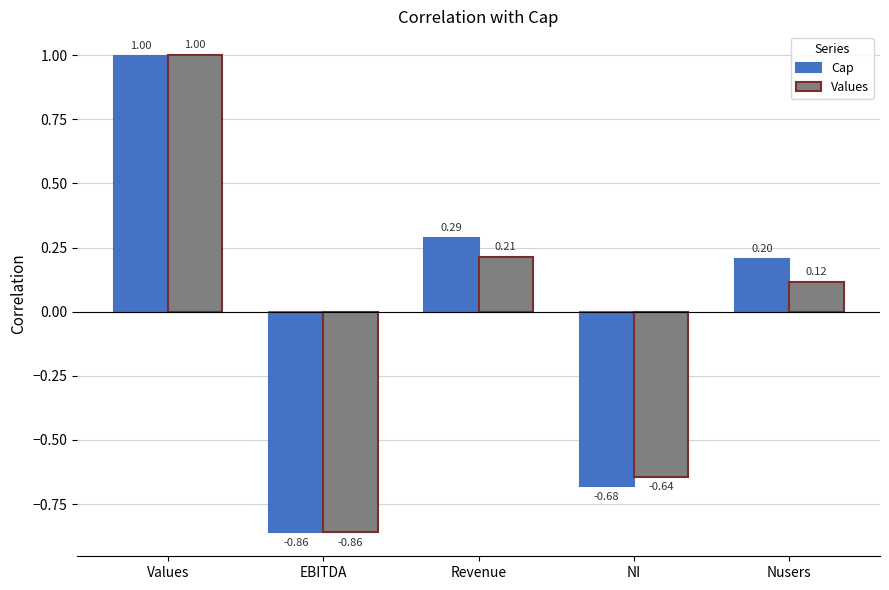

Does the chart contain stacked bars?

No